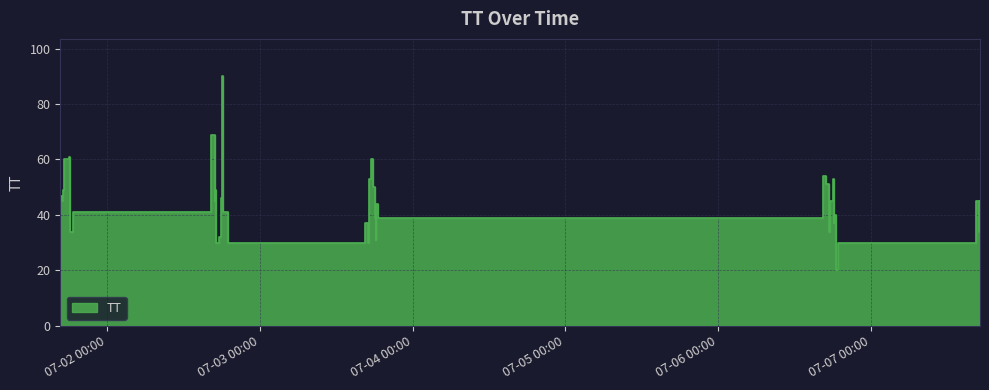

Count the number of data series in this chart.

1